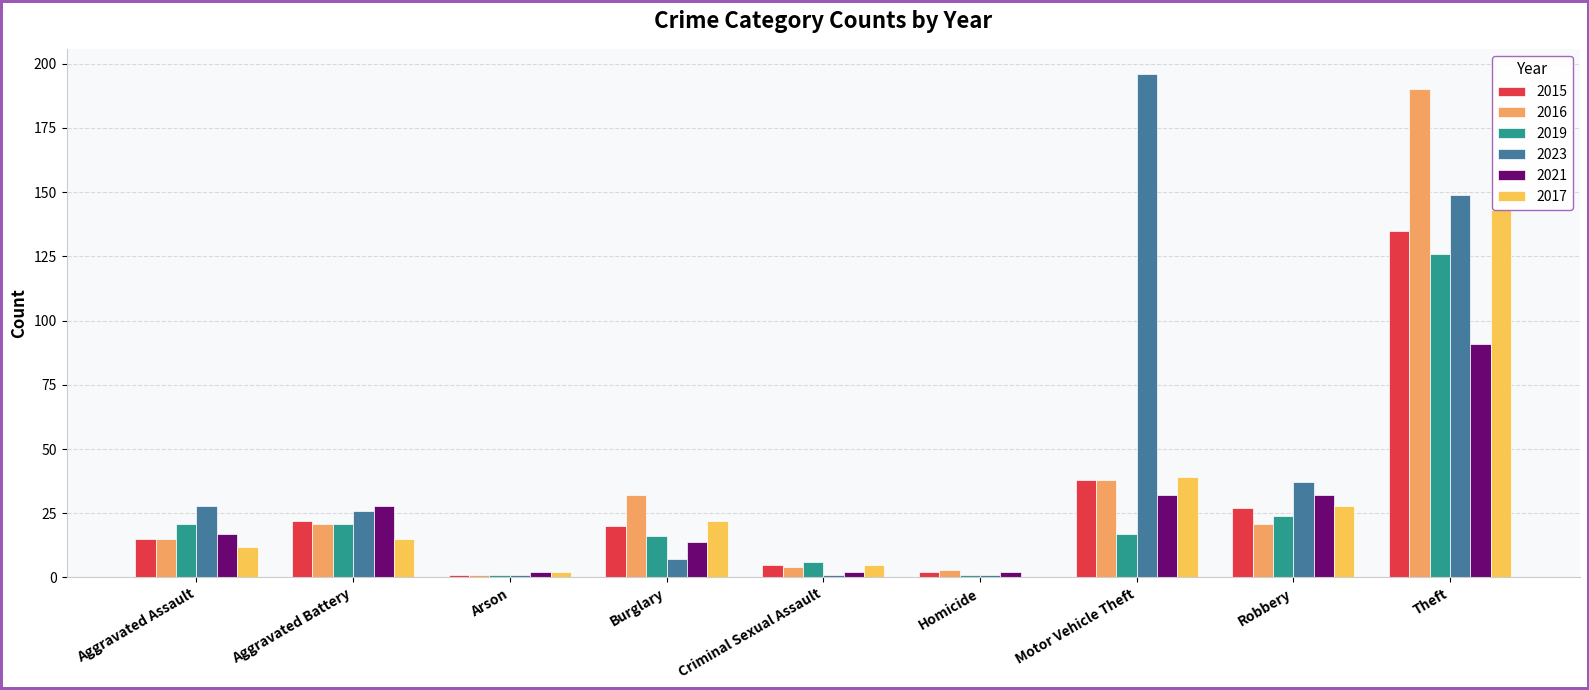

Which series has the largest range (max minus min)?

2023